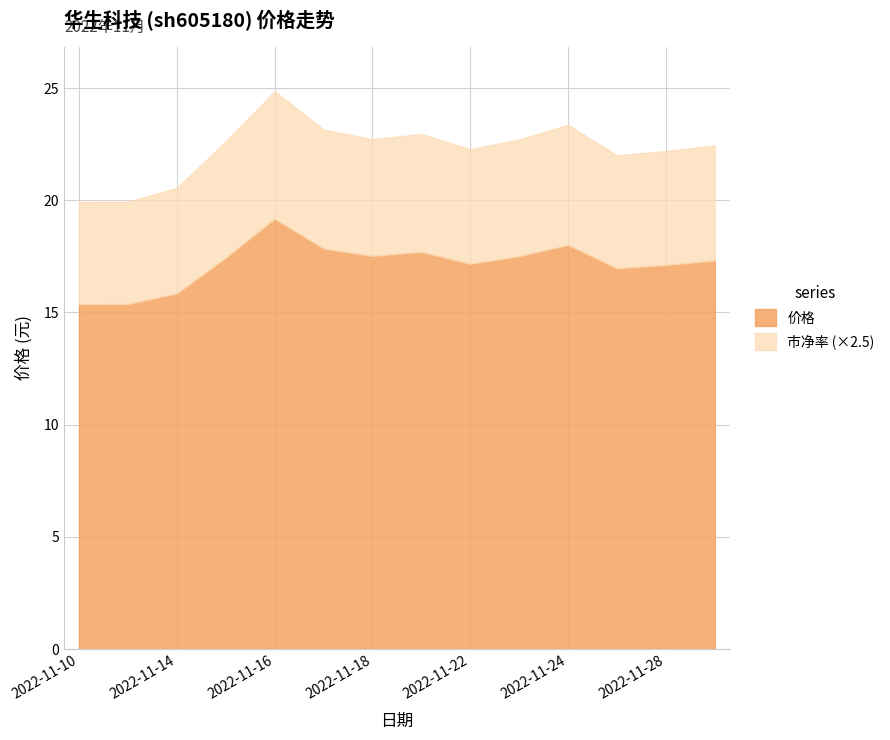

What is the total value across all series at 2022-11-16?

24.9